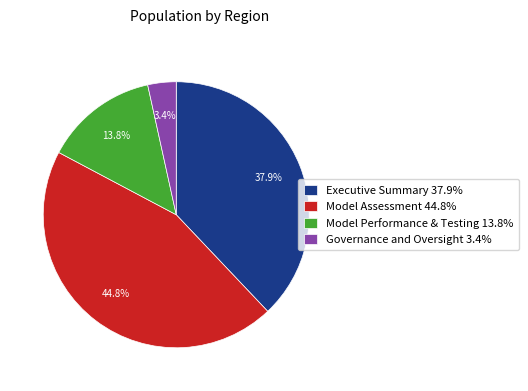

How many segments does this pie chart have?

4